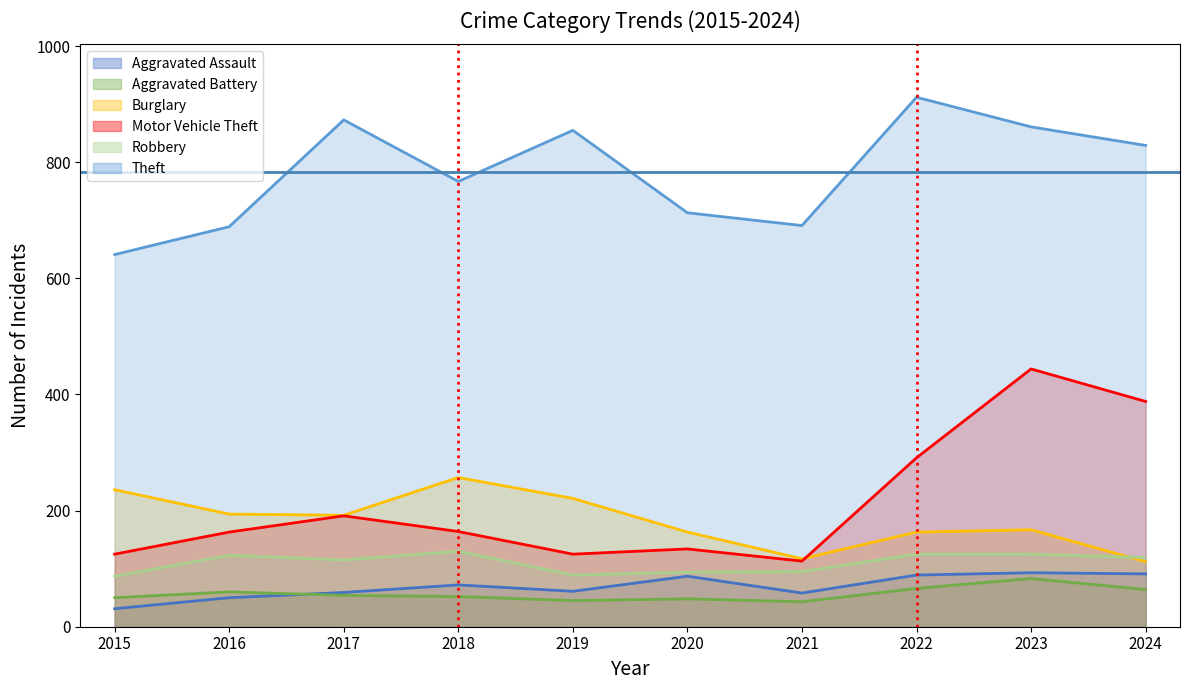

What is the sum of all Aggravated Battery values?

565